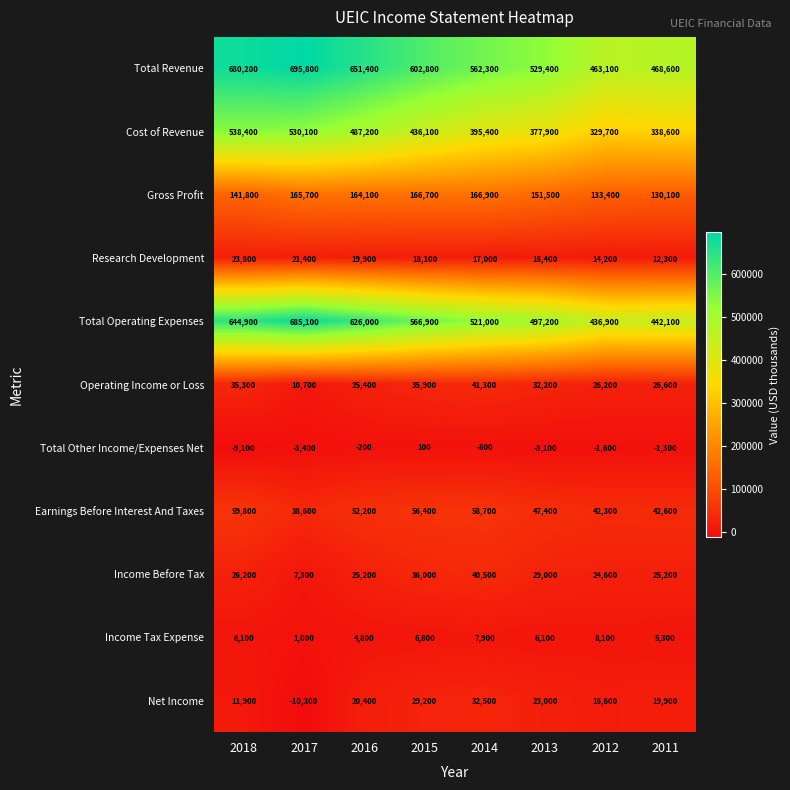

The Total Revenue series shows 326840 at 2014. True or false?

False